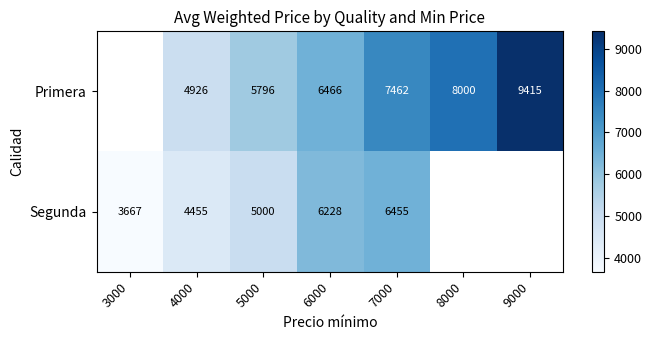

What is the smallest value displayed?

3667.0